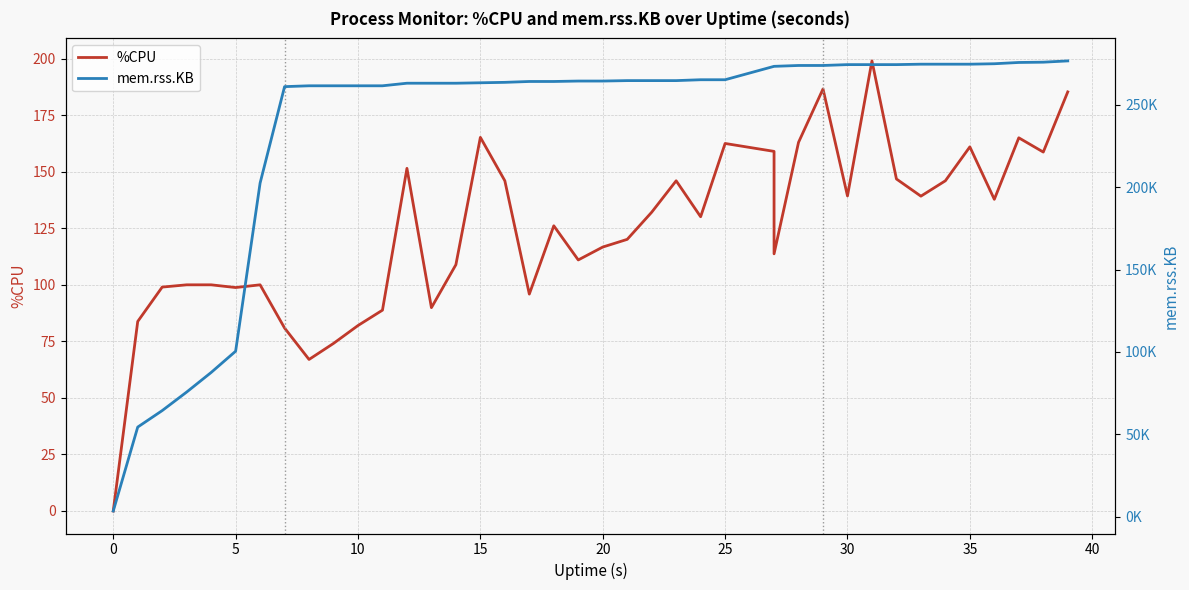

What is the highest value of the %CPU series?

199.0